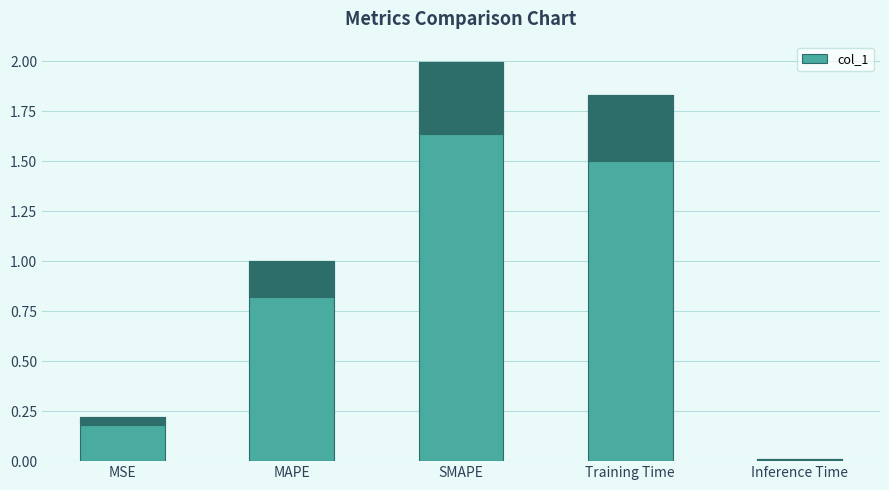

What is the label of the 5th bar from the right?

MSE